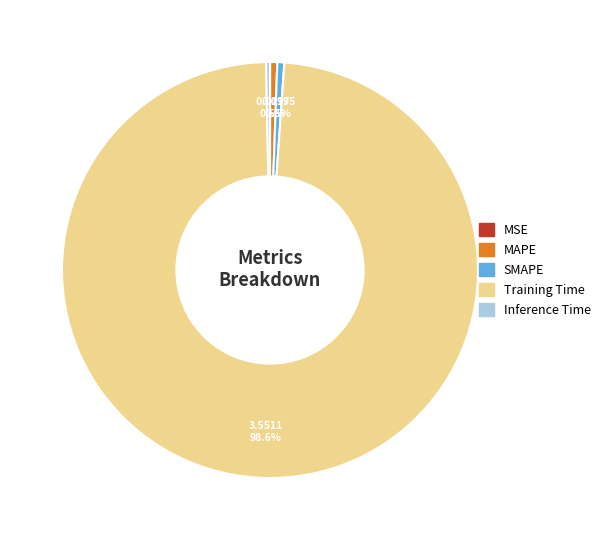

Is there a majority slice in this chart?

Yes